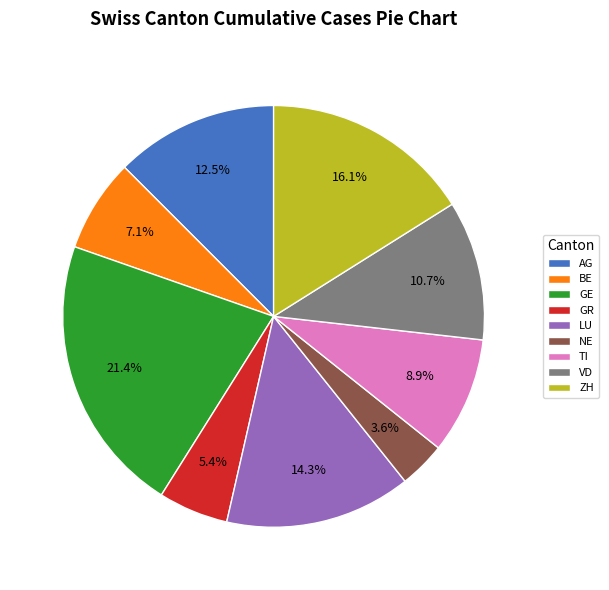

Which slice is the largest?

GE